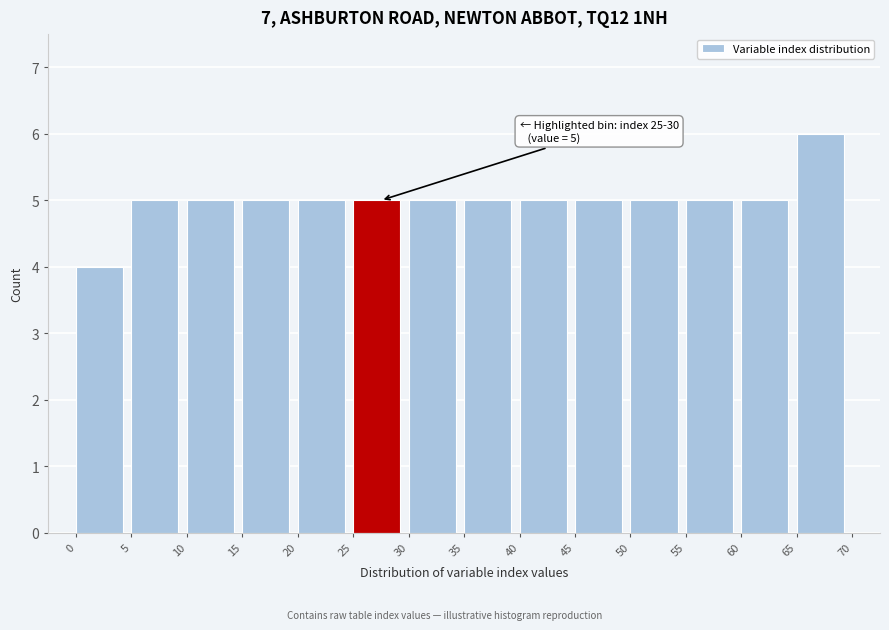

Which range on the x-axis has the tallest bar?

65 to 70